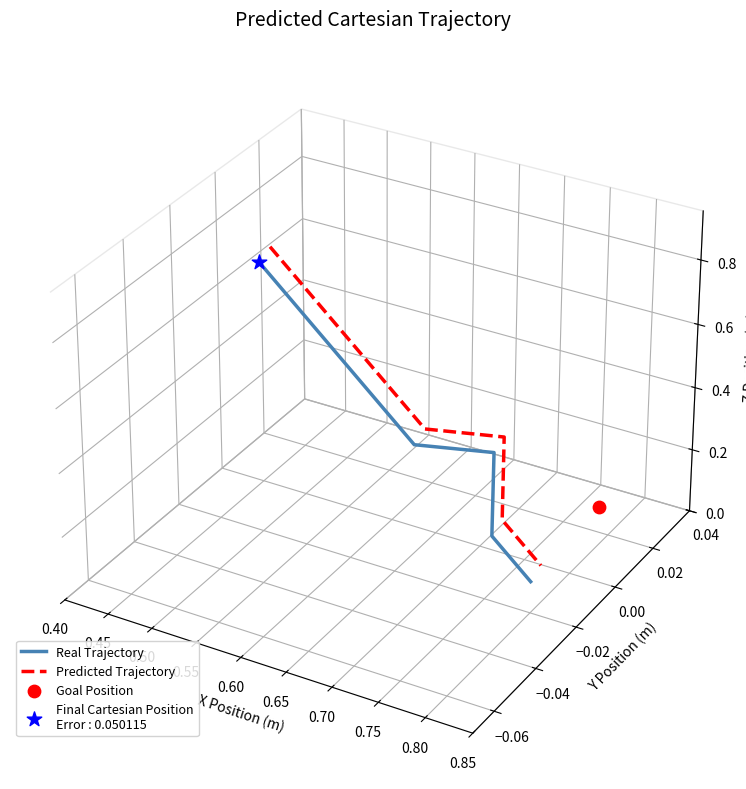

Which series contains the lowest Y value?

Real Trajectory